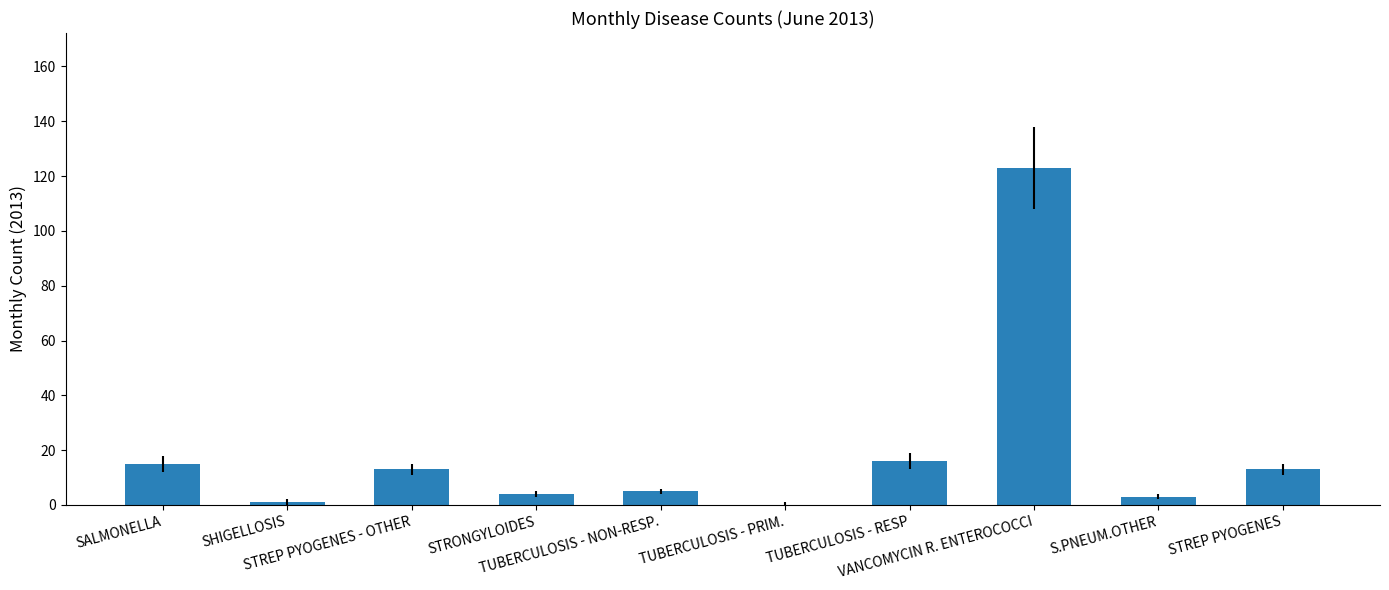

Reading left to right, extract all data points from this chart.

SALMONELLA=15	SHIGELLOSIS=1	STREP PYOGENES - OTHER=13	STRONGYLOIDES=4	TUBERCULOSIS - NON-RESP.=5	TUBERCULOSIS - PRIM.=0	TUBERCULOSIS - RESP=16	VANCOMYCIN R. ENTEROCOCCI=123	S.PNEUM.OTHER=3	STREP PYOGENES=13